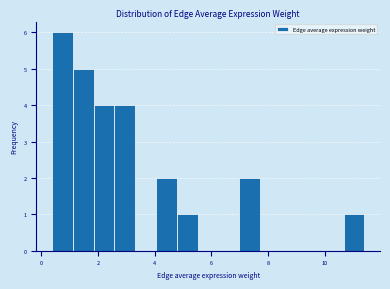

Read against the x-axis, roughly where is the centre of the tallest bar?

0.8